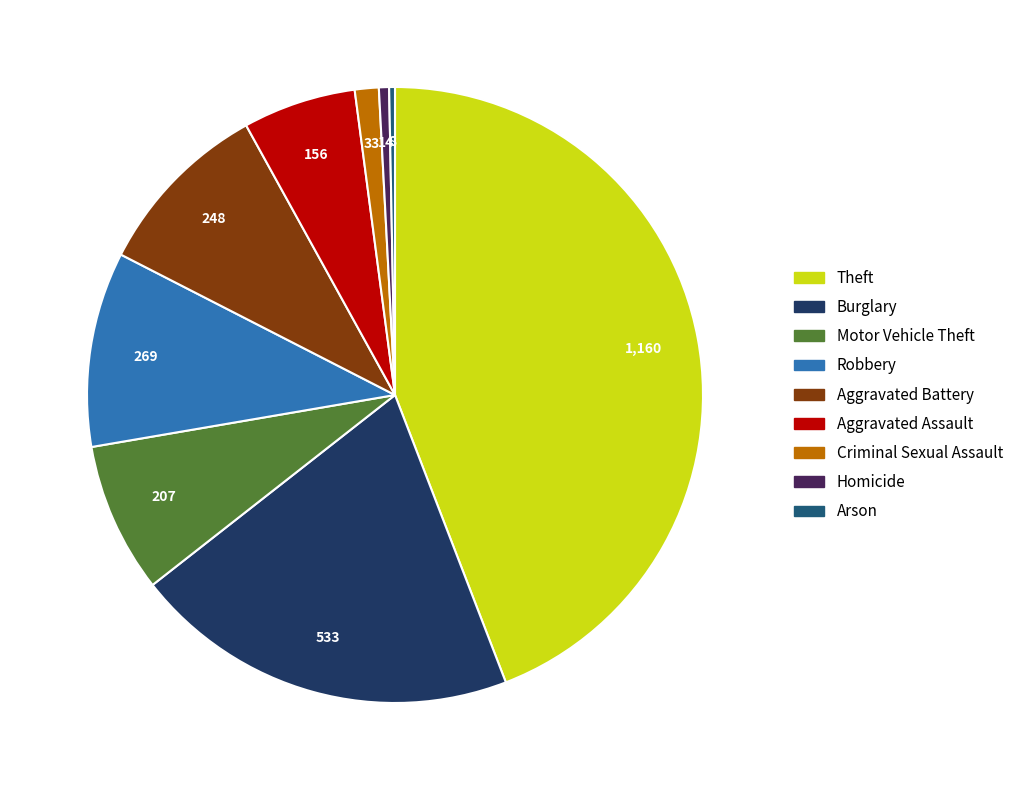

Between Homicide and Aggravated Assault, which is larger?

Aggravated Assault